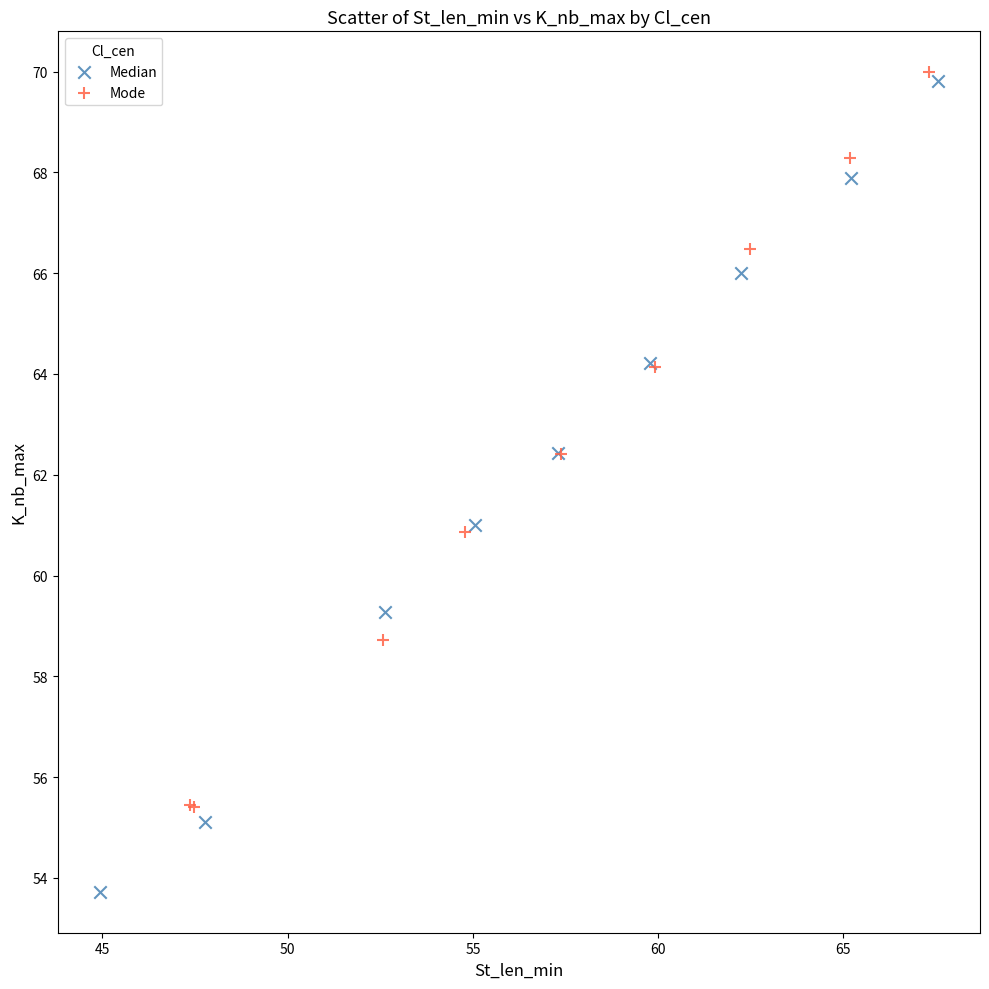

Which series has the widest spread of Y values?

Median